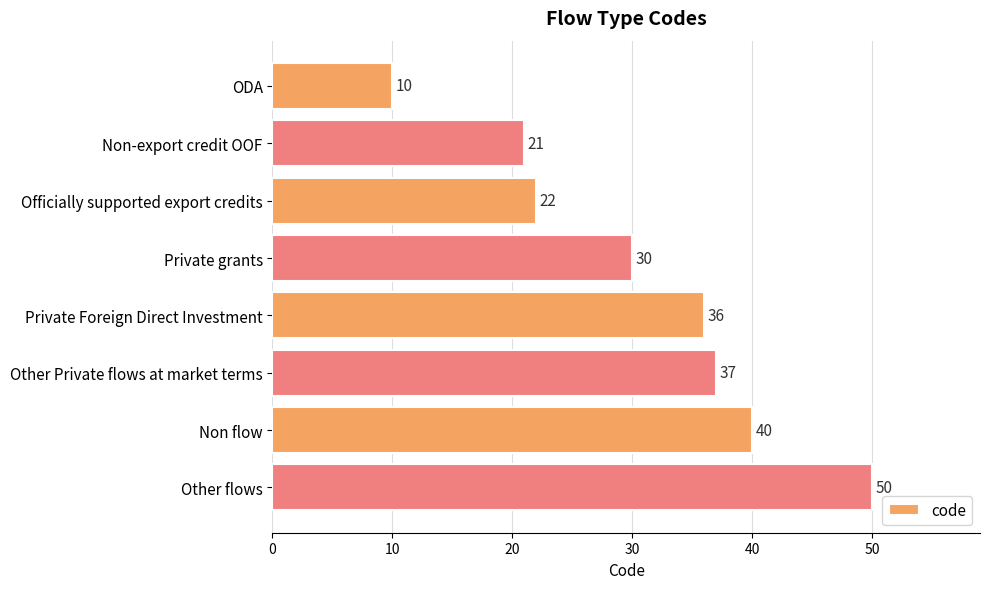

Reading top to bottom, transcribe all the data shown in this chart.

ODA=10	Non-export credit OOF=21	Officially supported export credits=22	Private grants=30	Private Foreign Direct Investment=36	Other Private flows at market terms=37	Non flow=40	Other flows=50